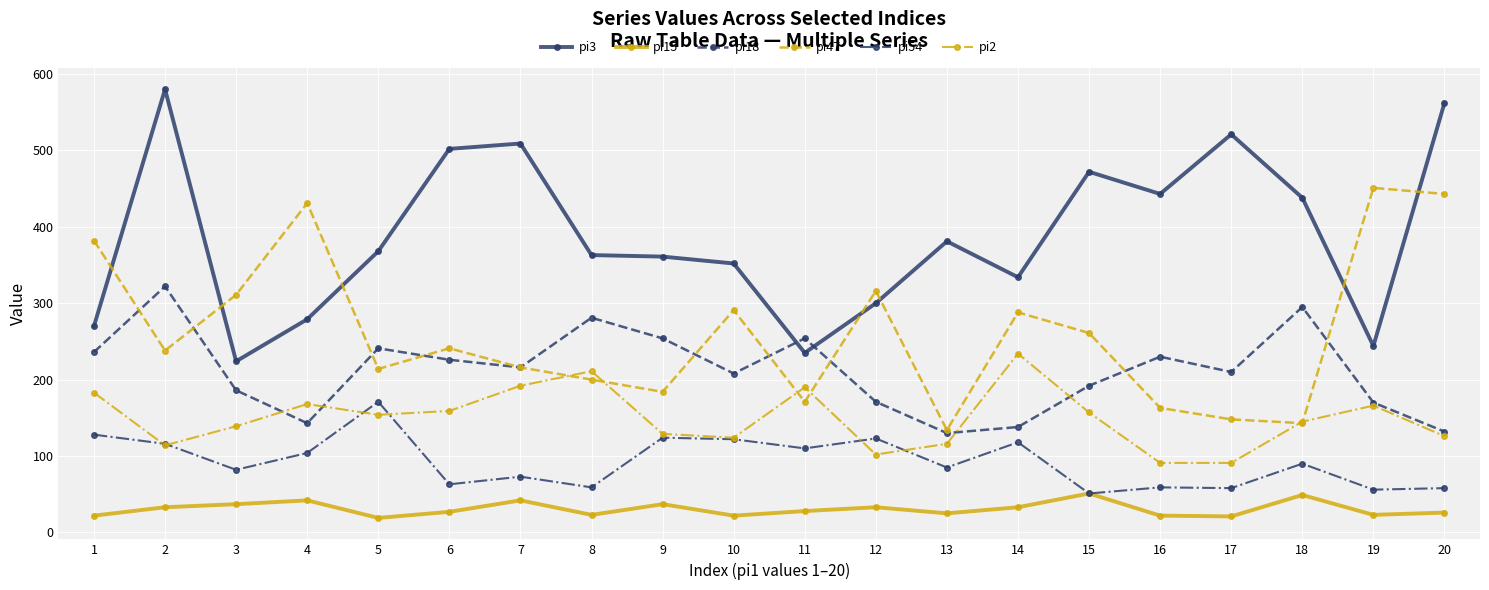

At 16, list the series in order from smallest to largest.

pi15, pi54, pi2, pi47, pi18, pi3